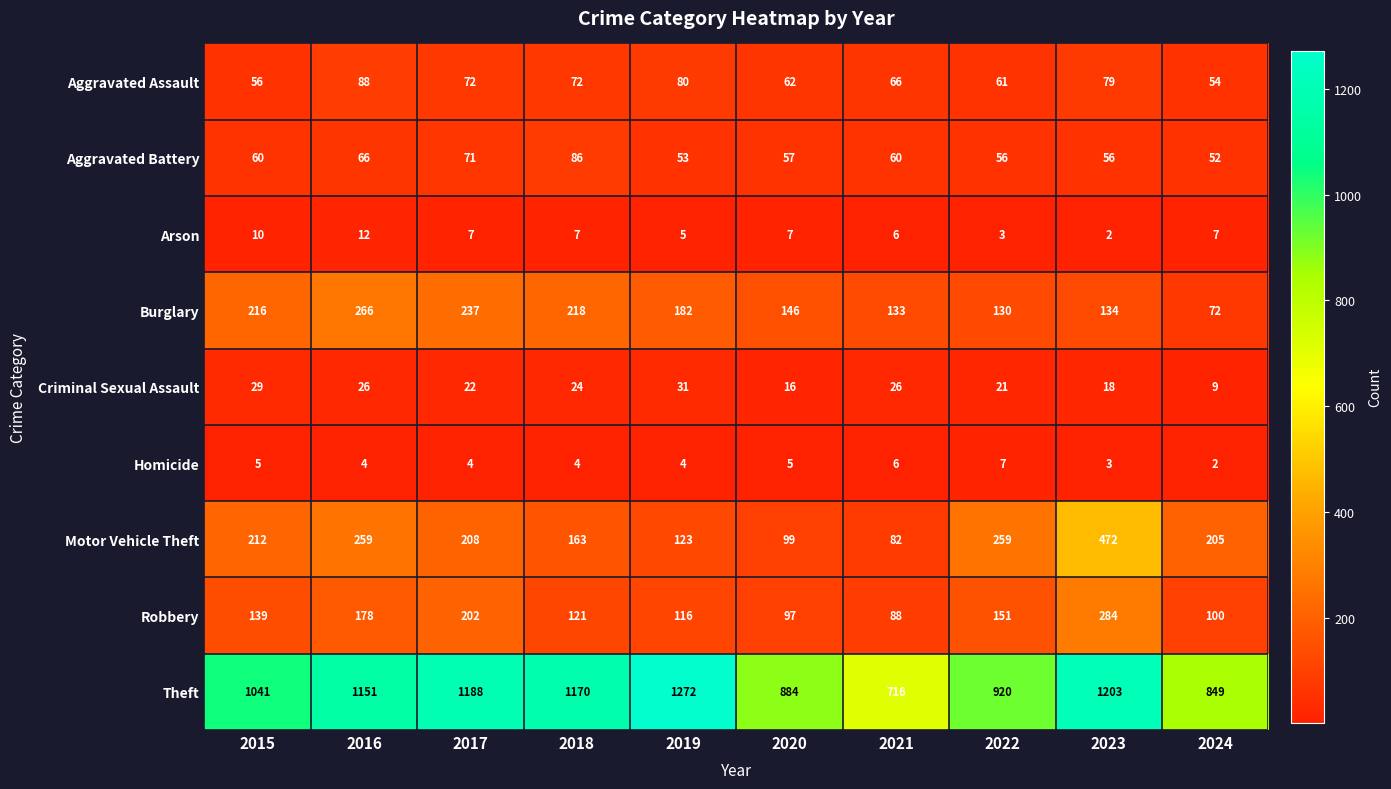

What is the sum of all Homicide values?

44